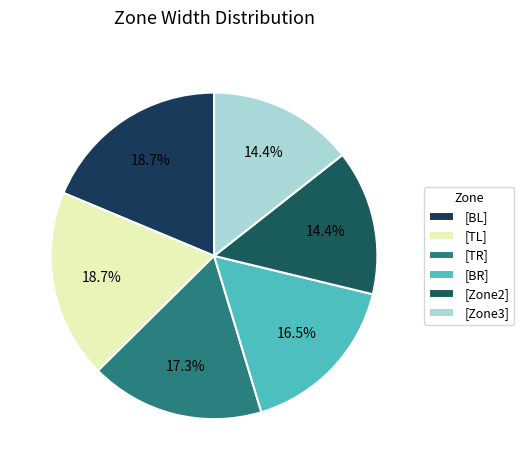

How many segments does this pie chart have?

6